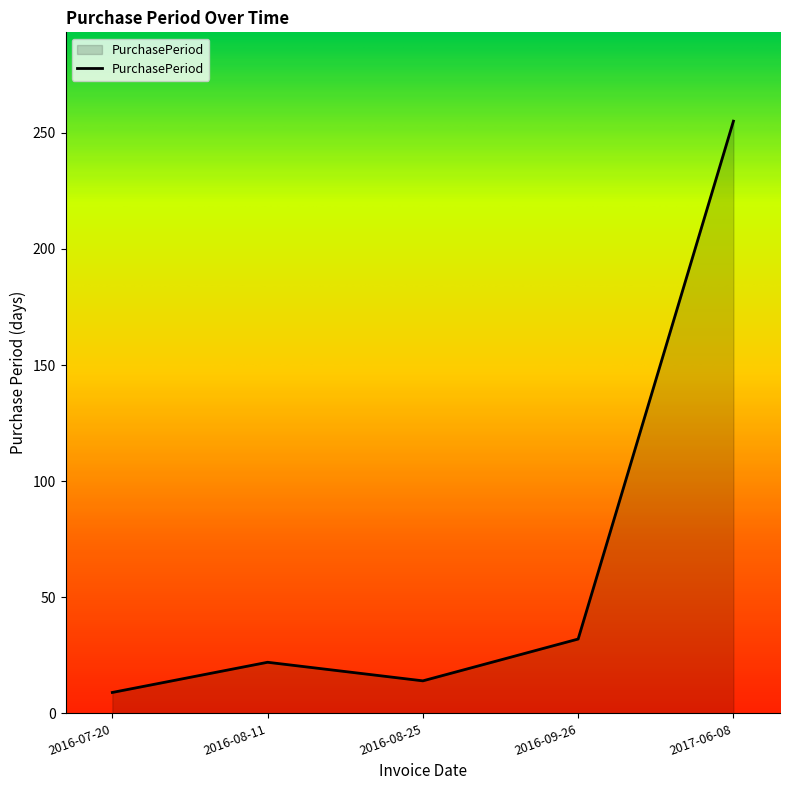

Read the value at 2017-06-08, to the nearest 50.

250